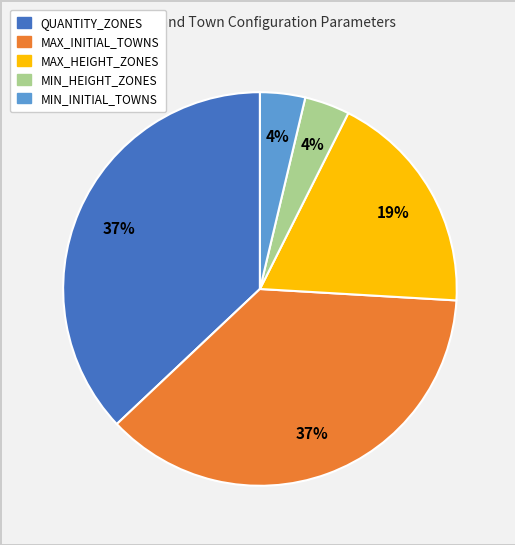

How many slices are in this pie chart?

5